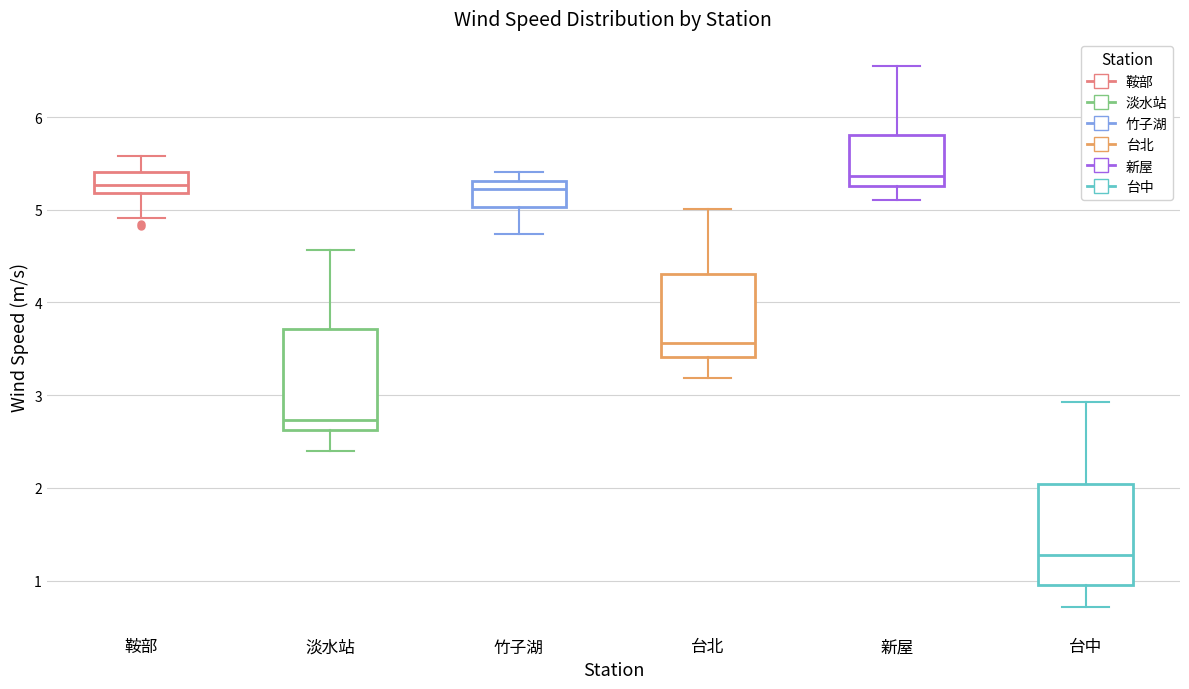

Where does the lower whisker of the box for 淡水站 end on the y-axis? The values are not printed on the chart, so give them approximately, as read against the axis.

2.4